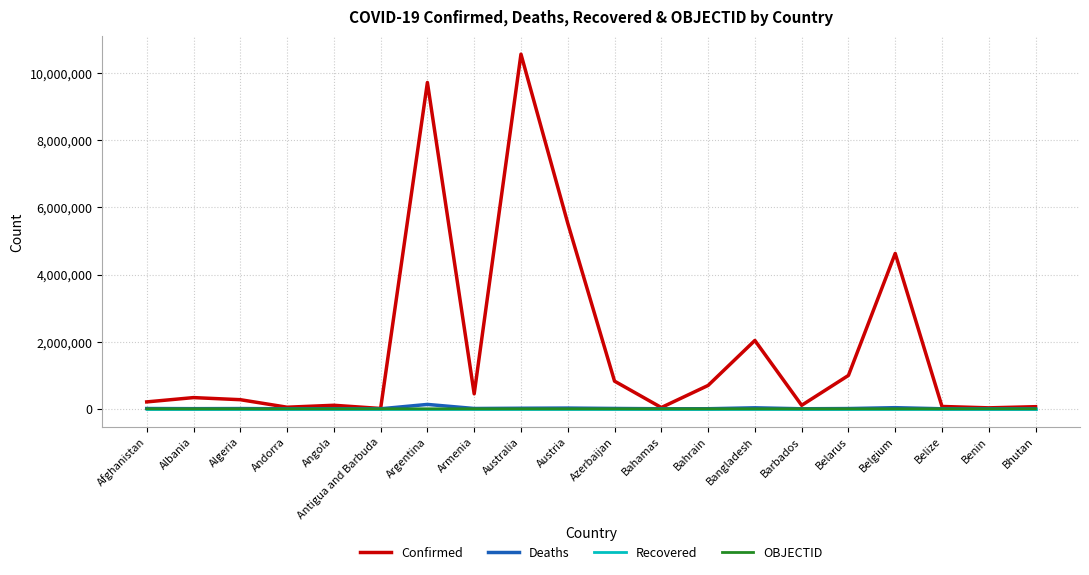

At which category is the sum across all series the highest?

Australia